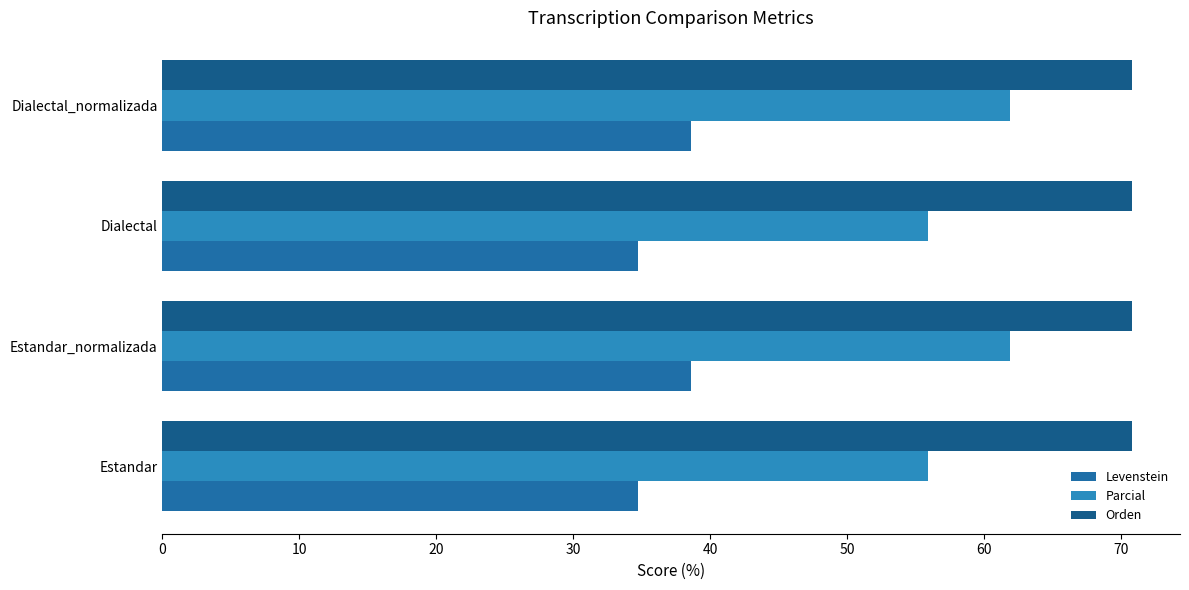

How many Parcial values are between 55 and 61?

2